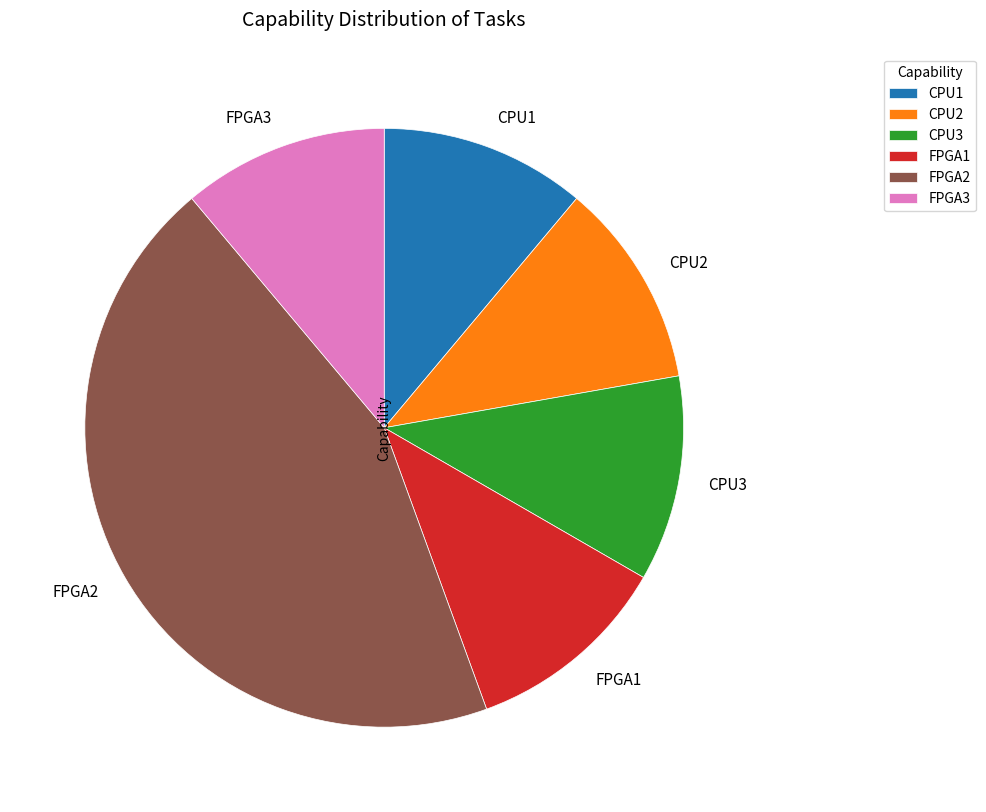

The FPGA1 slice represents 11% of the pie. True or false?

True